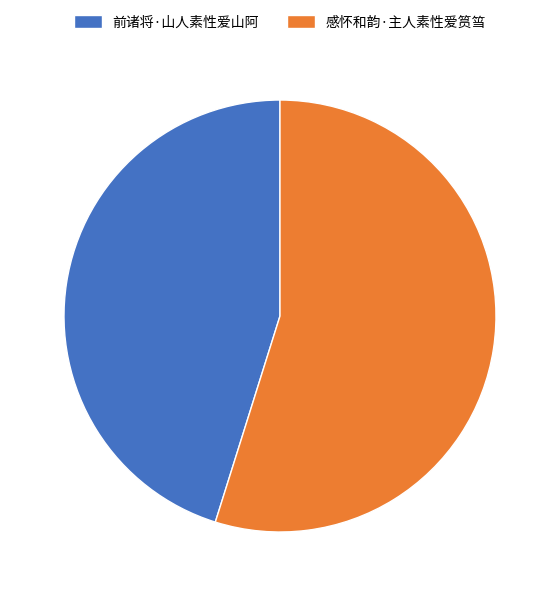

Combined, do 前诸将·山人素性爱山阿 and 感怀和韵·主人素性爱筼筜 account for over 50%?

Yes